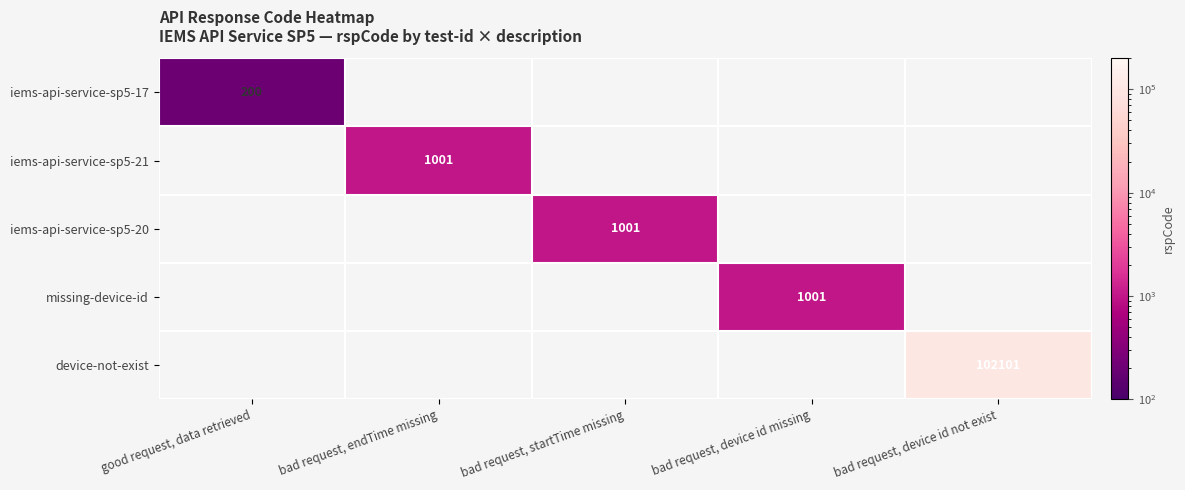

The device-not-exist series shows 102101 at bad request, device id not exist. True or false?

True